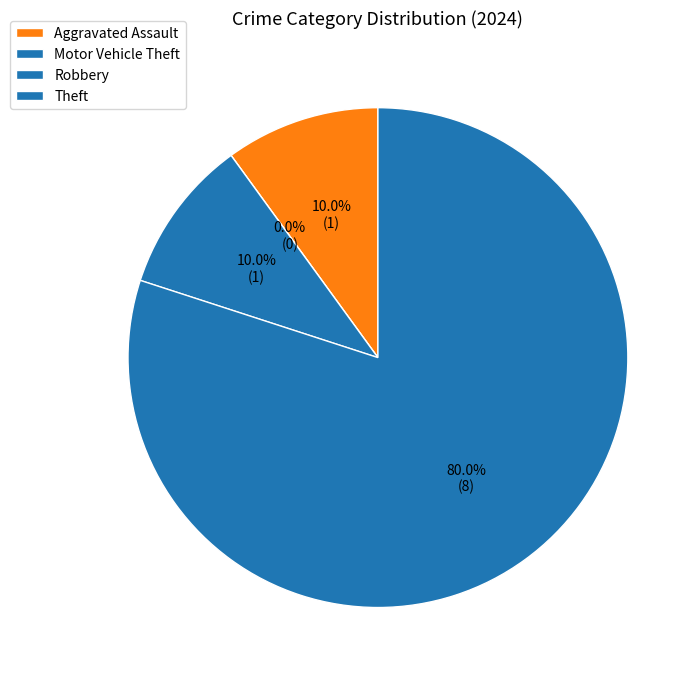

To the nearest percent, what is the difference between the largest and smallest slice percentages?

80%